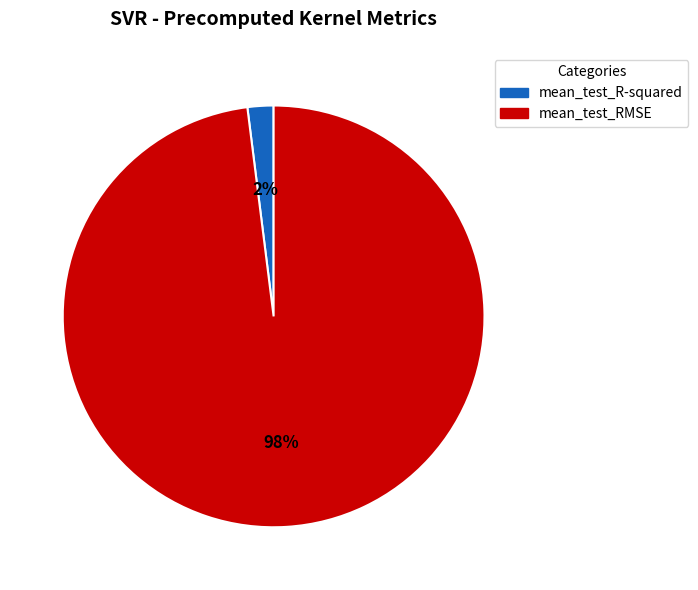

Do mean_test_R-squared and mean_test_RMSE together represent more than half of the pie?

Yes